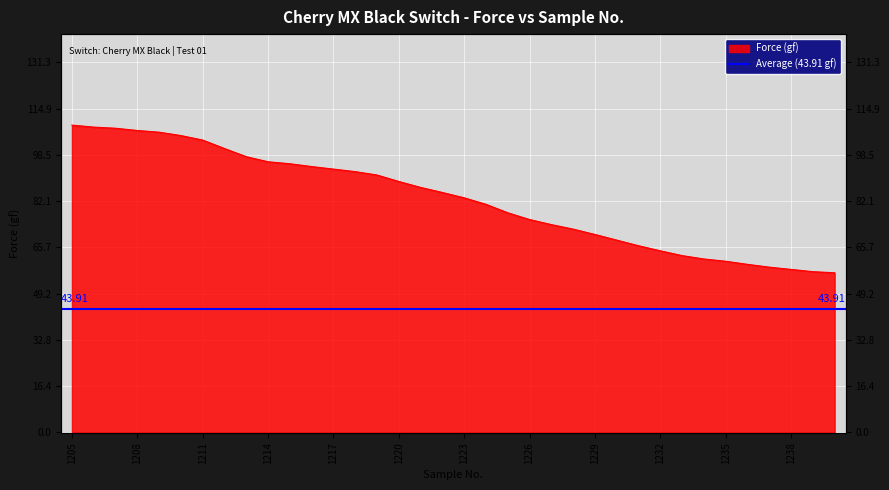

Reading left to right, extract all data points from this chart.

109.0	108.3	107.9	107.1	106.5	105.3	103.7	100.7	97.8	96.0	95.3	94.3	93.4	92.5	91.3	89.0	86.9	85.1	83.2	80.9	77.9	75.5	73.7	72.1	70.2	68.2	66.2	64.4	62.7	61.5	60.7	59.6	58.6	57.8	57.0	56.6